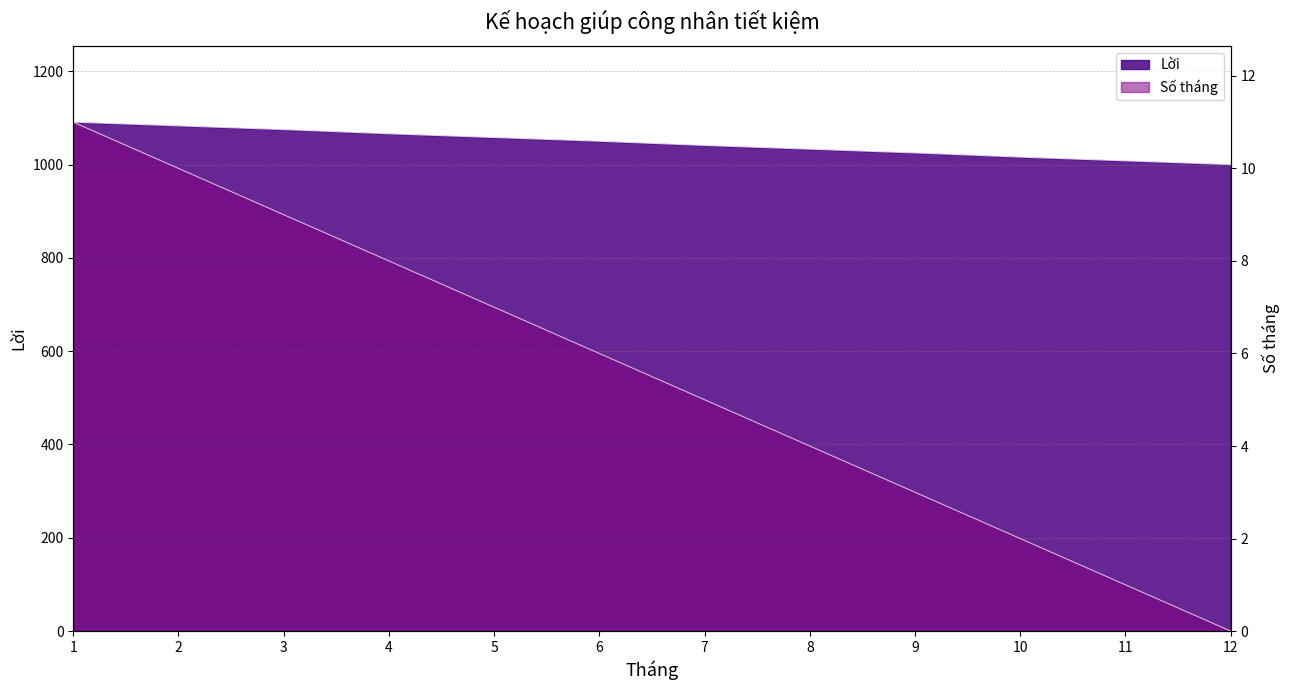

True or false: Số tháng and Lời cross at least once.

False